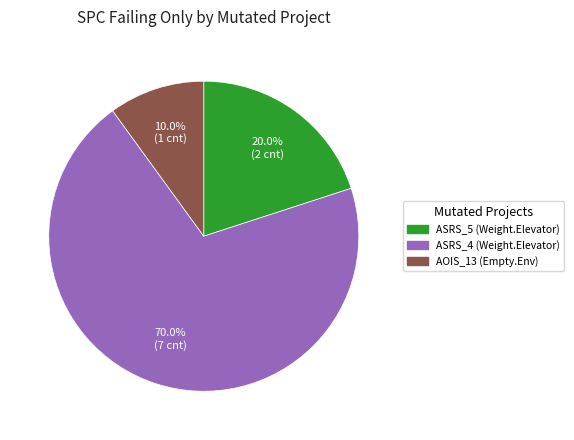

Which has a higher value, AOIS_13 (Empty.Env) or ASRS_4 (Weight.Elevator)?

ASRS_4 (Weight.Elevator)